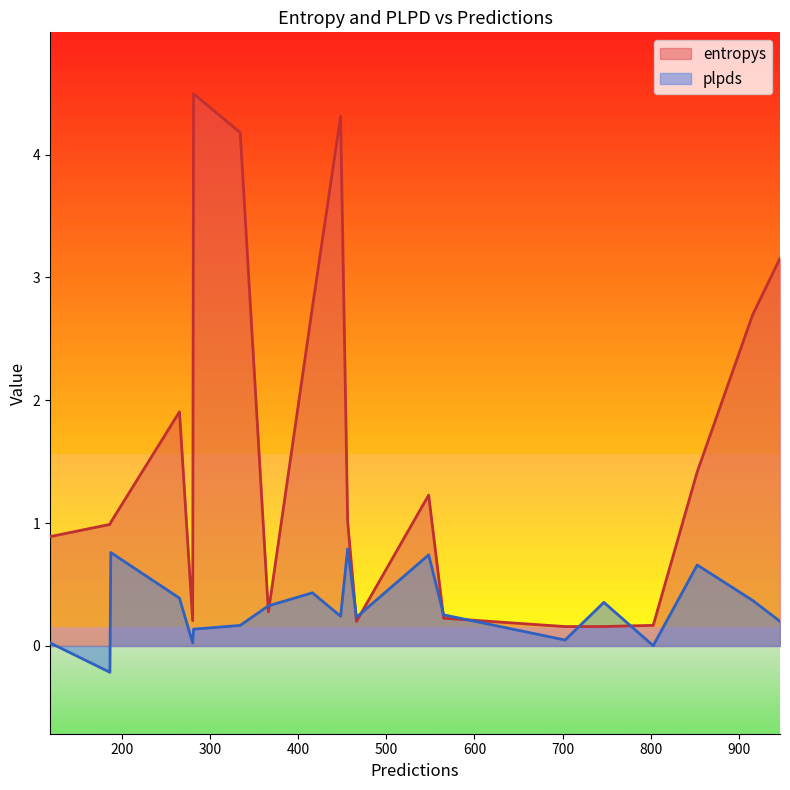

List the series in order of their peak value, lowest first.

plpds, entropys